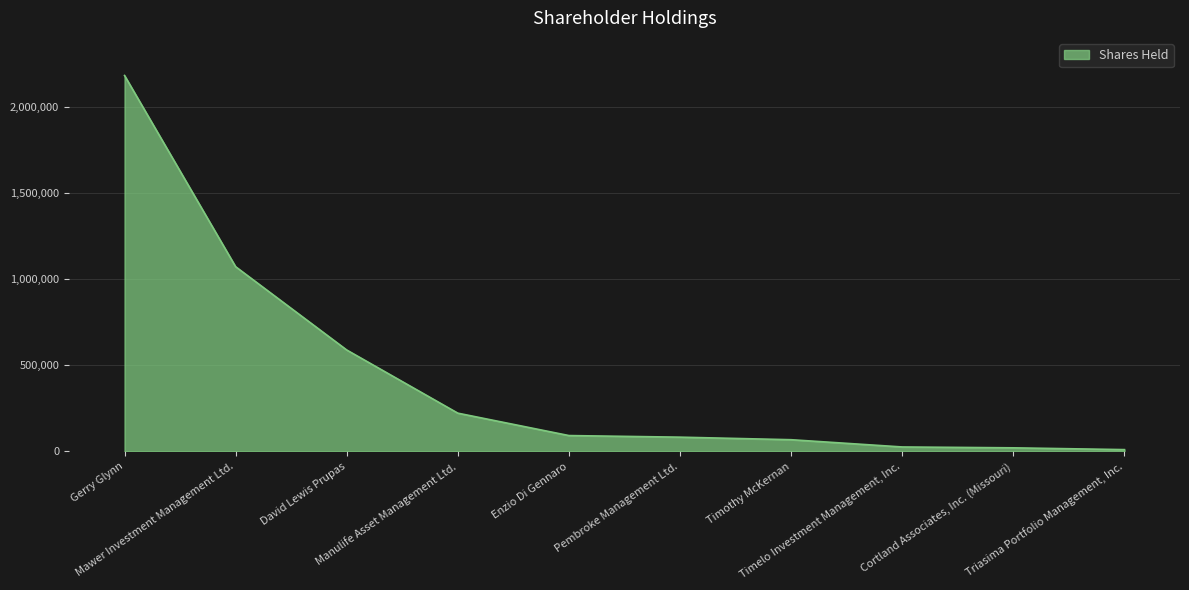

Between Manulife Asset Management Ltd. and Enzio Di Gennaro, which is larger?

Manulife Asset Management Ltd.